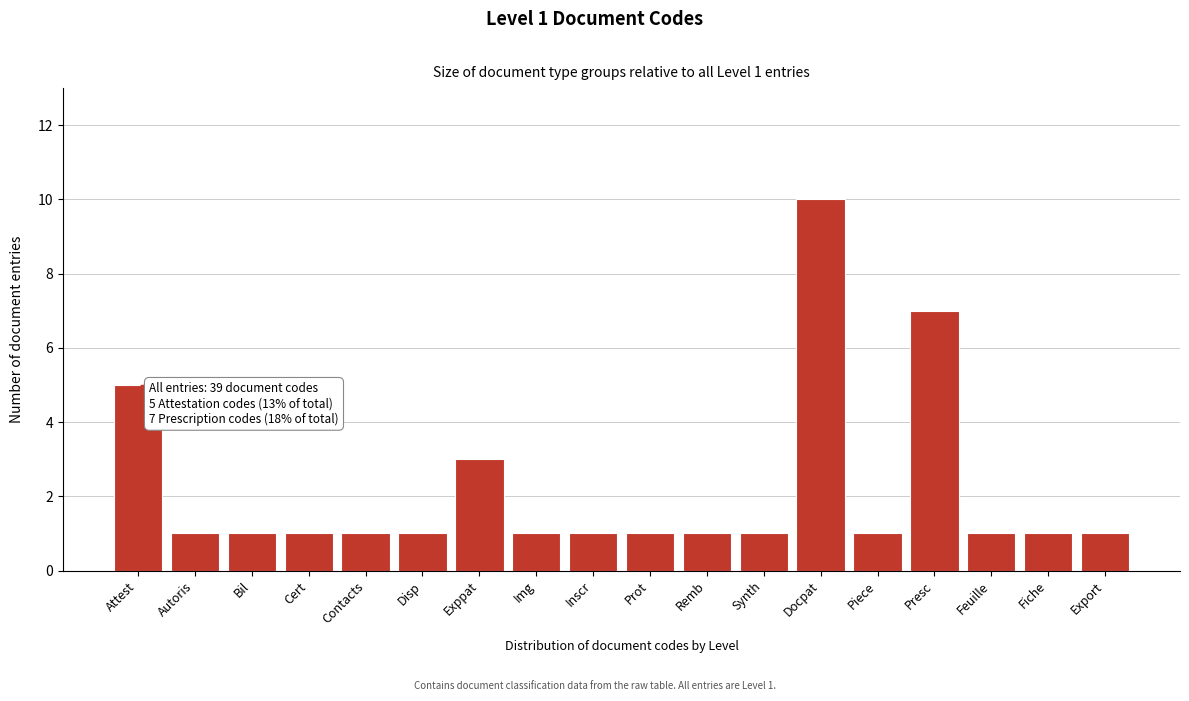

Reading left to right, extract all data points from this chart.

Attest=5	Autoris=1	Bil=1	Cert=1	Contacts=1	Disp=1	Exppat=3	Img=1	Inscr=1	Prot=1	Remb=1	Synth=1	Docpat=10	Piece=1	Presc=7	Feuille=1	Fiche=1	Export=1